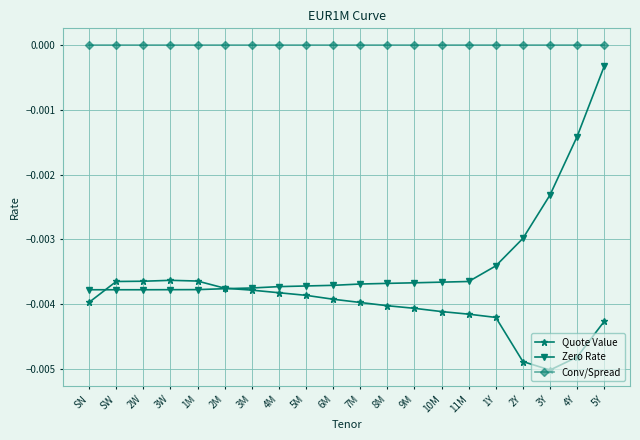

Which series has the largest range (max minus min)?

Zero Rate